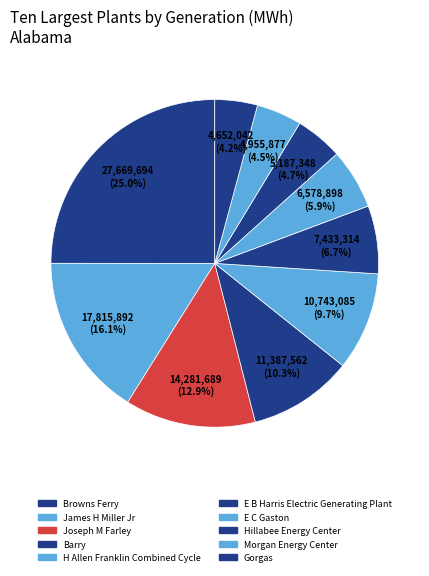

Rank the categories by value from lowest to highest.

Gorgas, Morgan Energy Center, Hillabee Energy Center, E C Gaston, E B Harris Electric Generating Plant, H Allen Franklin Combined Cycle, Barry, Joseph M Farley, James H Miller Jr, Browns Ferry